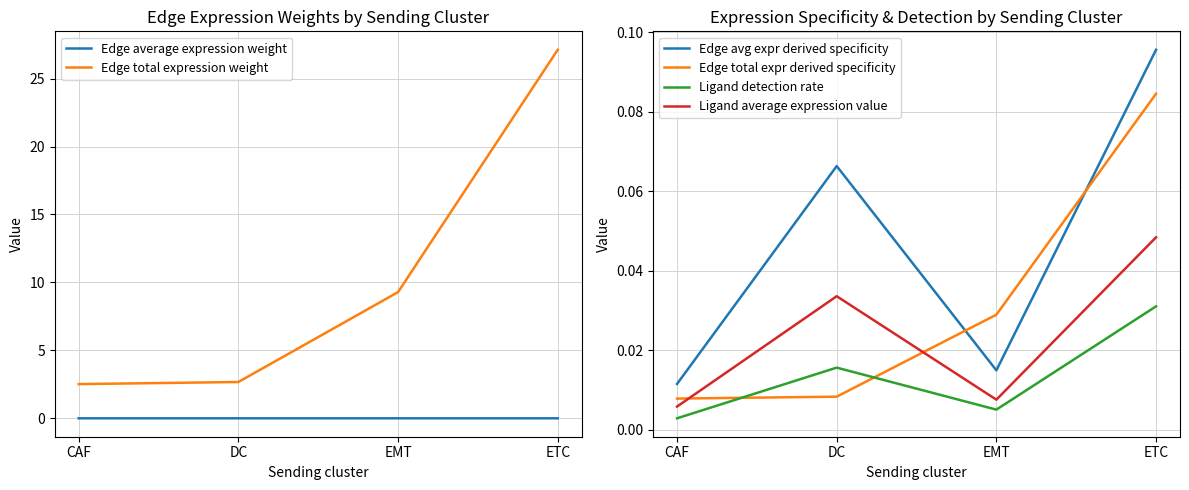

What position from the right is DC?

3